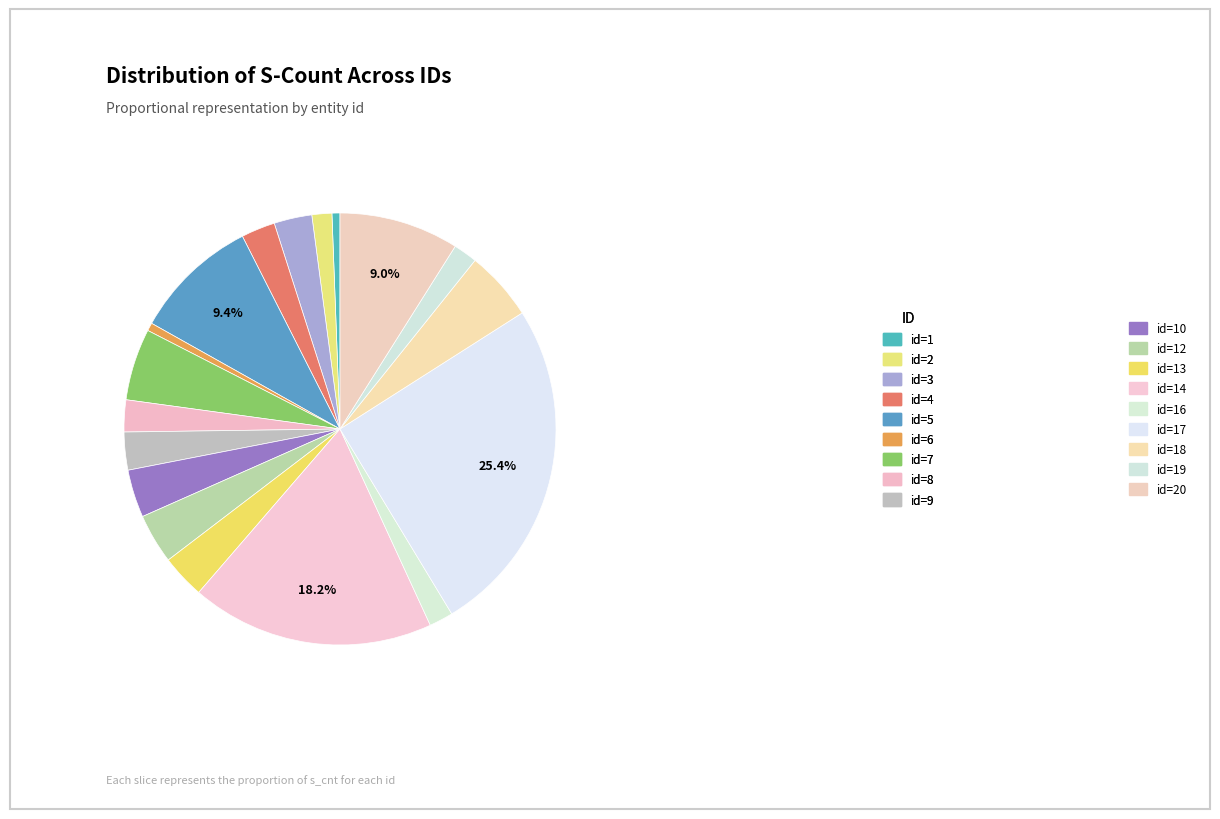

Count the number of slices in the pie.

18